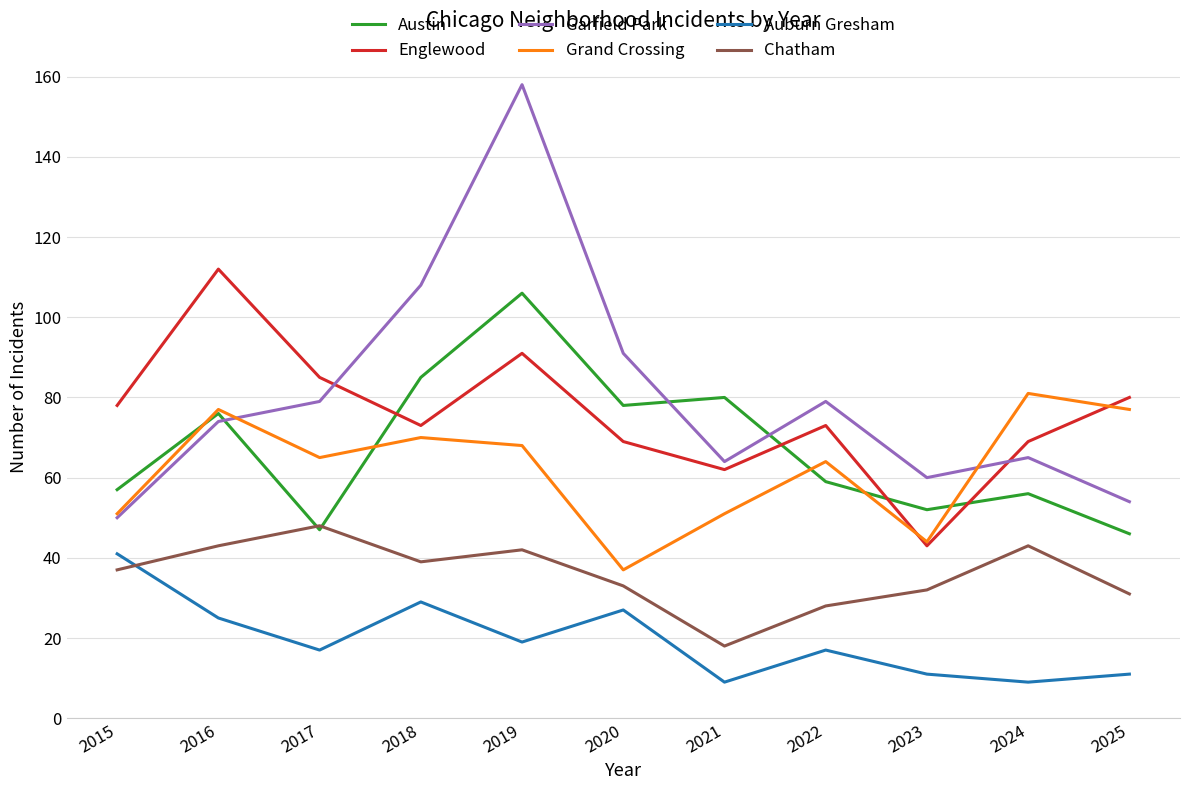

At which category is the sum across all series the highest?

2019